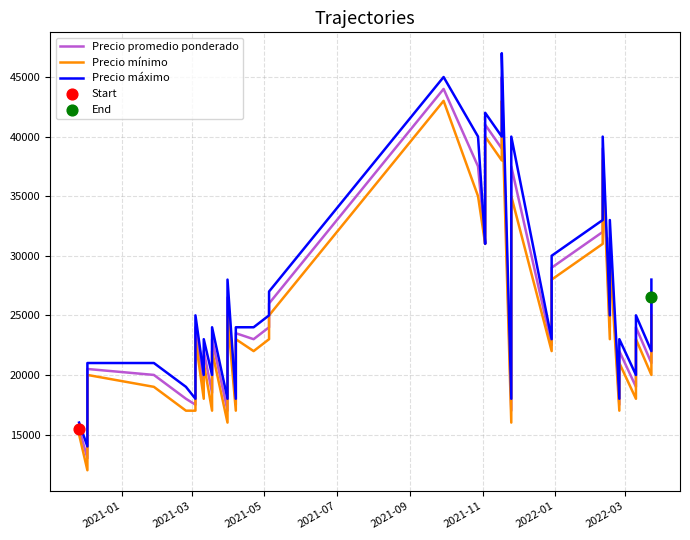

Which series contains the highest Y value?

Precio máximo